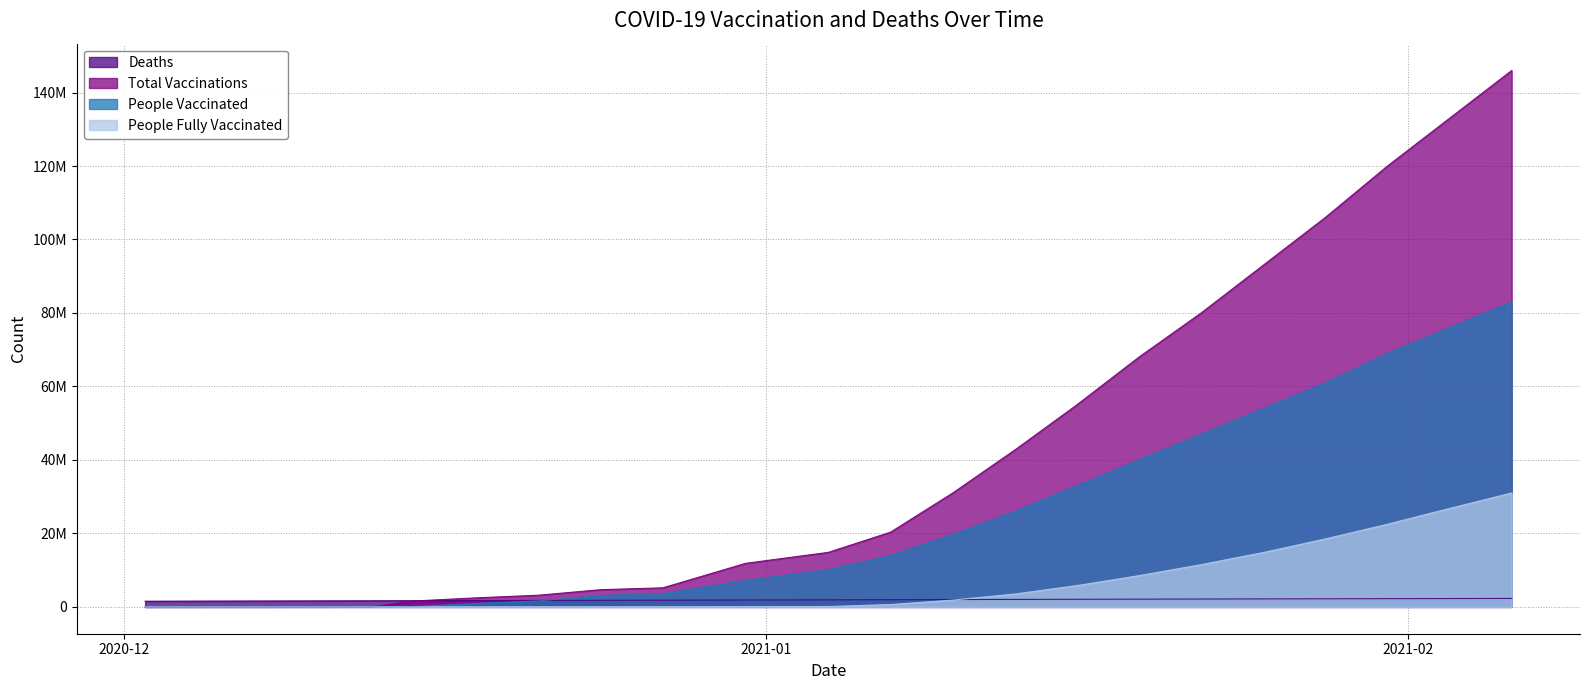

Reading left to right, list all the values displayed in this chart.

Deaths: 1550844	1671826	1694724	1734852	1763429	1803234	1827240	1880793	1916617	1962288	1999295	2037207	2074860	2109285	2144173	2177944	2211009	2243752	2276735	2306623
total_vaccinations: 0	34631	1615879	2469285	3185176	4690703	5189583	11861920	14850790	20343533	30994460	42700000	55000000	68000000	80000000	93000000	106000000	120000000	133000000	146000000
people_vaccinated: 0	28374	107203	939336	1641580	3121108	3613532	7217088	10119494	13990064	19737152	26000000	33000000	40000000	47000000	54000000	61000000	69000000	76000000	83000000
people_fully_vaccinated: 0	7182	7596	10059	13420	20570	22364	43711	102337	643634	1853921	3500000	5800000	8500000	11500000	14800000	18500000	22500000	26800000	31000000